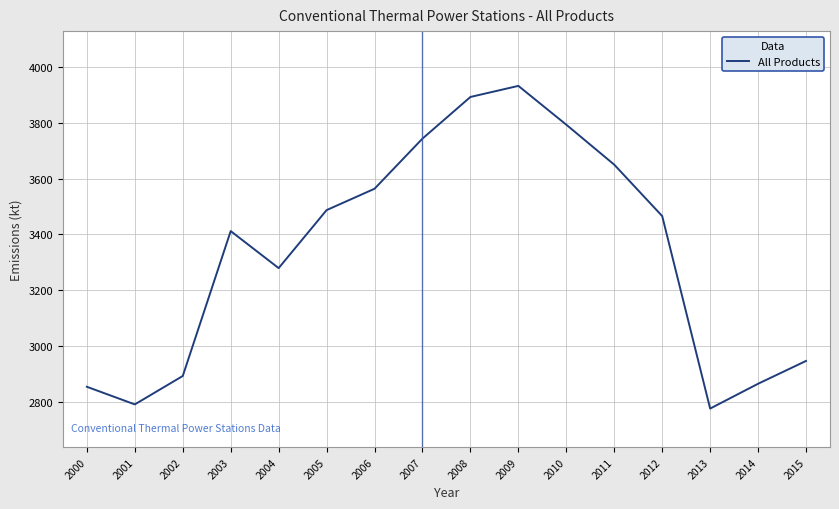

What is the difference between the second highest and minimum values?

1118.9